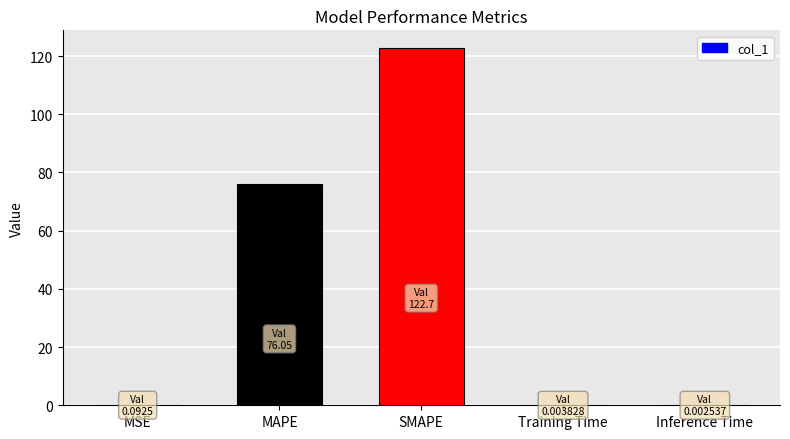

Is it true that the value at SMAPE is 44.2?

False